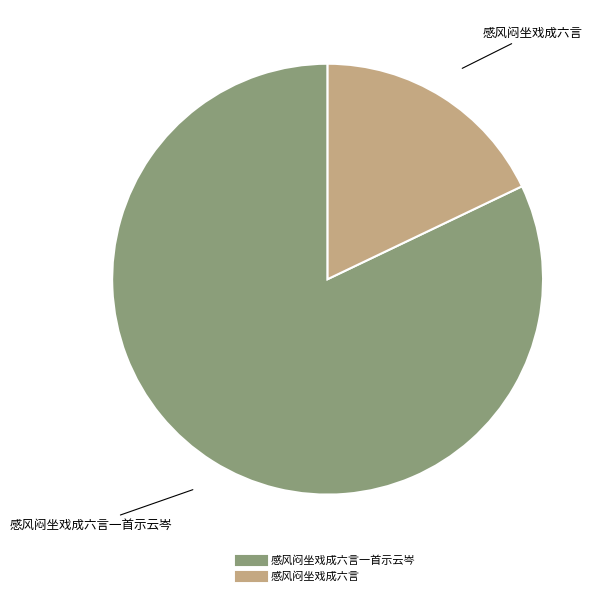

How many segments does this pie chart have?

2